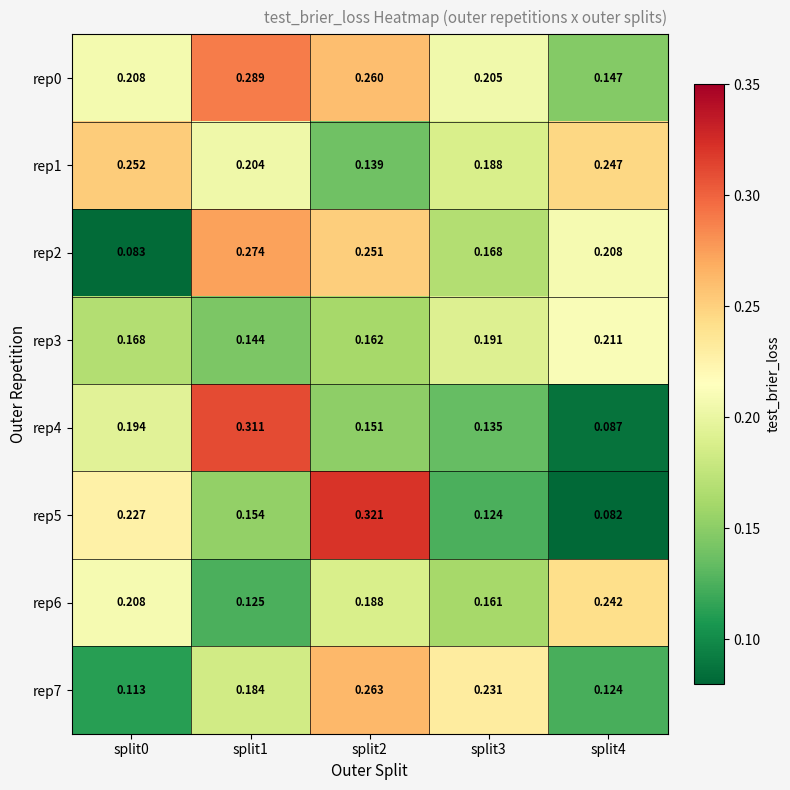

Is the value of rep1 at split0 greater than the value of rep2 at split0?

Yes